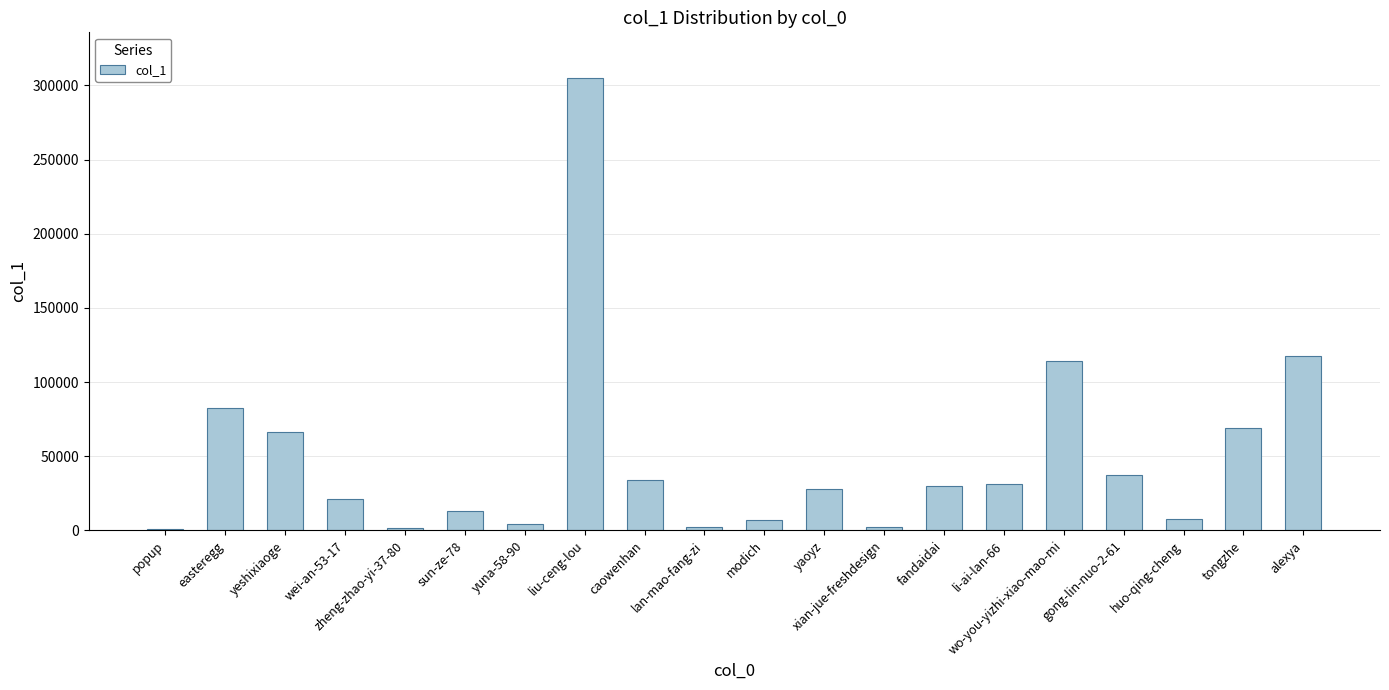

What is the maximum value shown in the chart?

305285